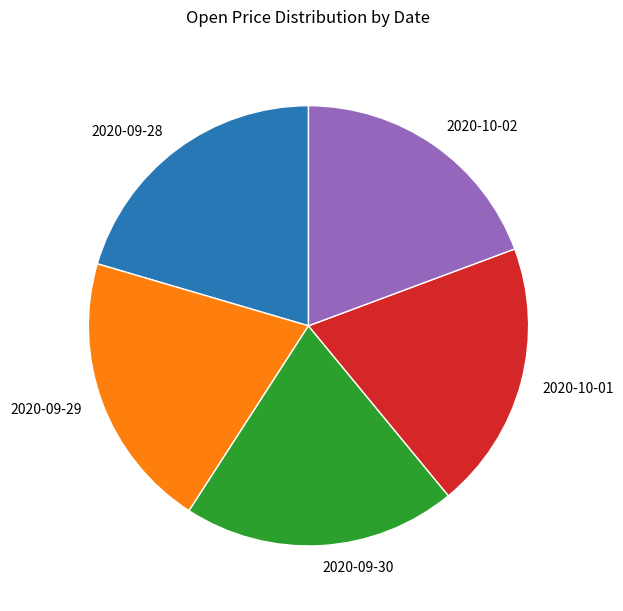

True or false: 2020-10-02 accounts for 30% of the total.

False